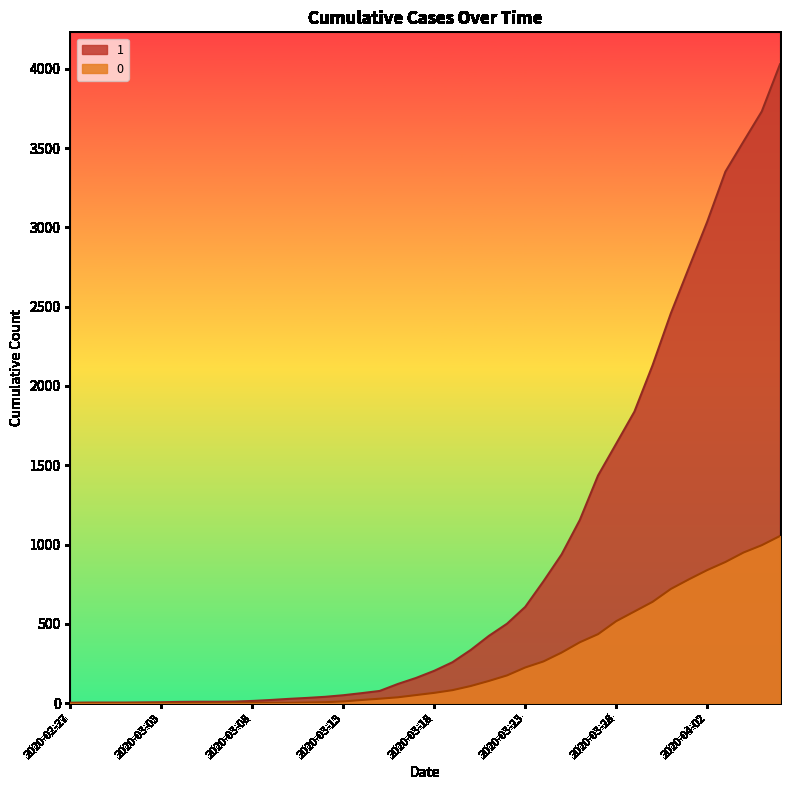

At which category is the sum across all series the highest?

2020-04-06